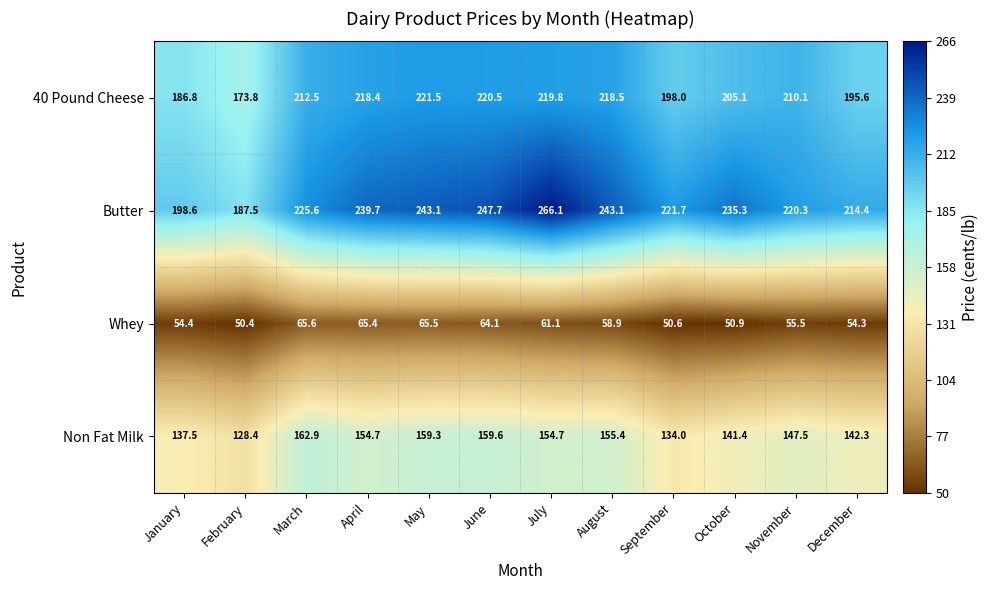

Count the number of categories in the chart.

12